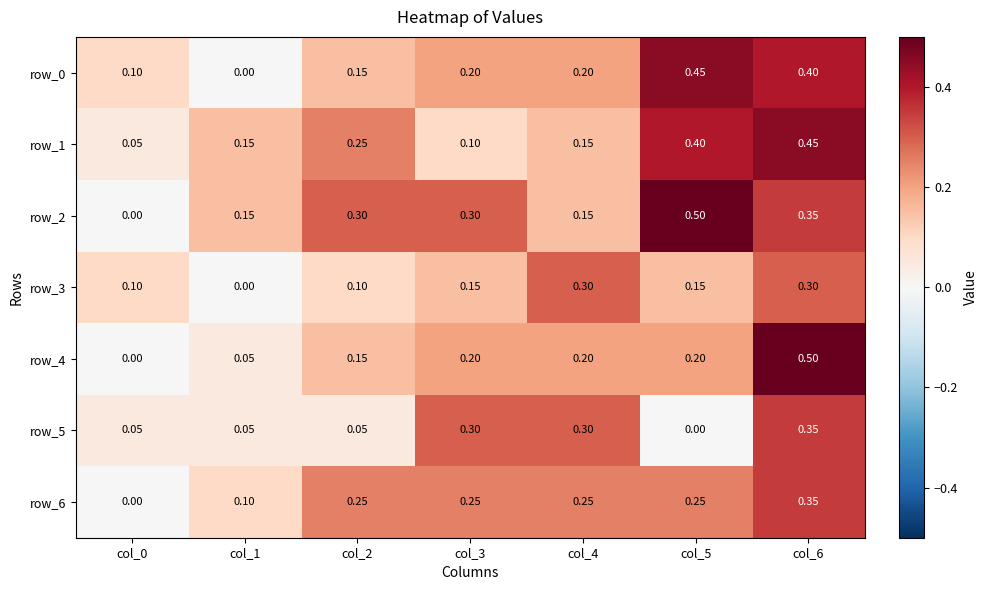

At which label does row_6 reach its minimum?

col_0